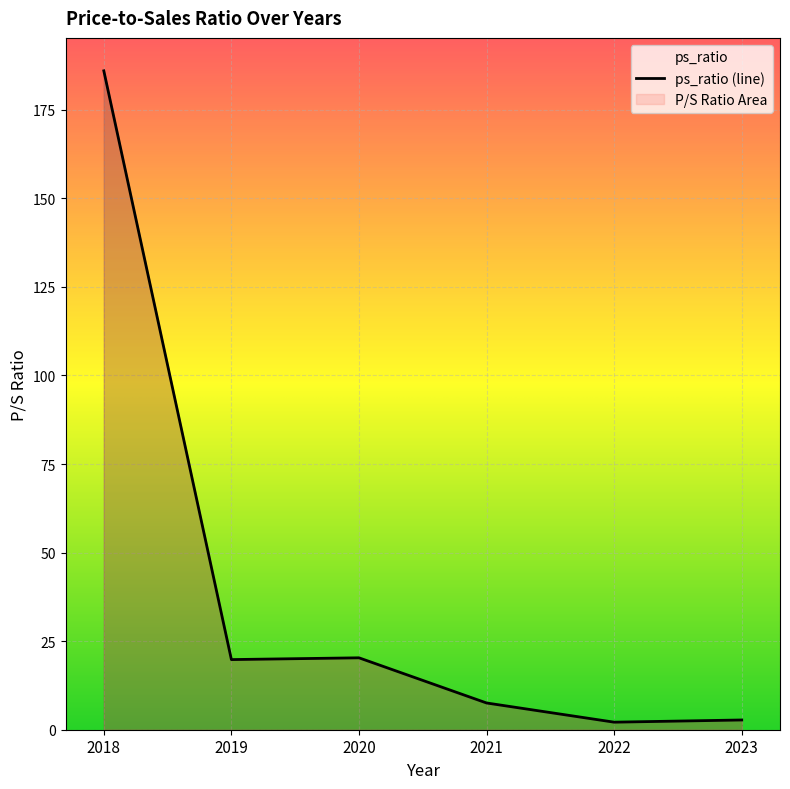

How many lines are shown in the chart?

1